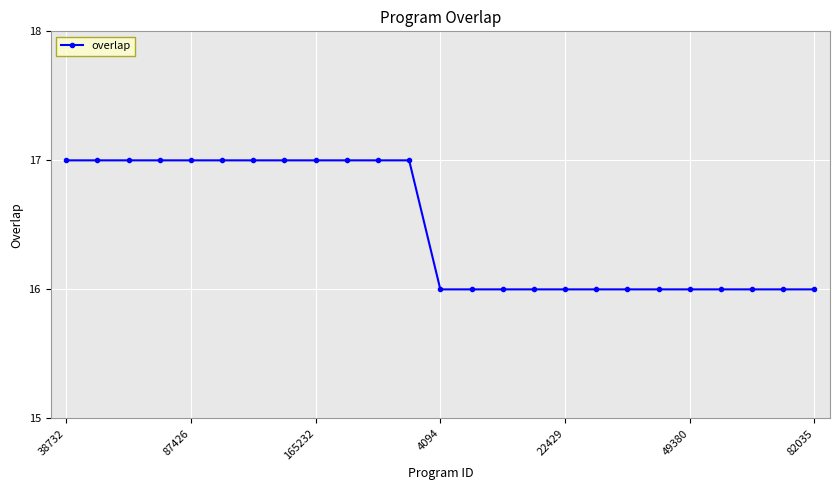

Reading left to right, what are all the values shown in this chart?

17	17	17	17	17	17	17	17	17	17	17	17	16	16	16	16	16	16	16	16	16	16	16	16	16